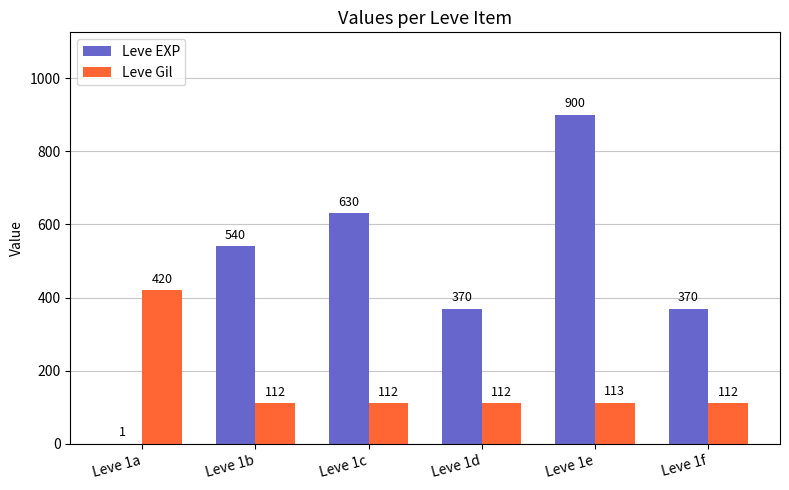

The value of Leve Gil at Leve 1b is 112. True or false?

True